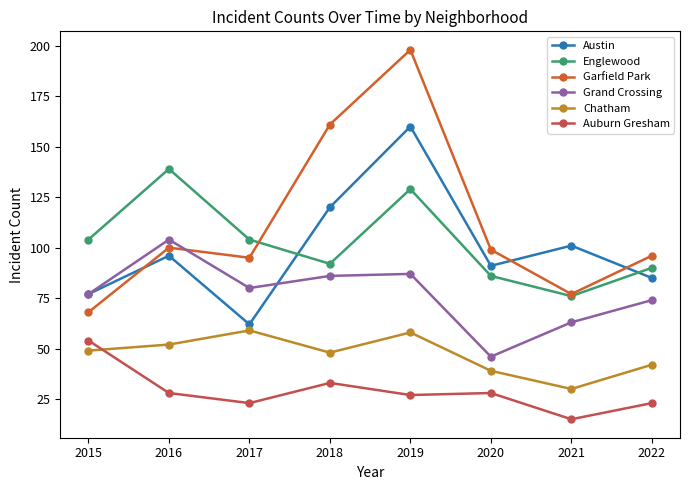

Which category has the lowest value in the Chatham series?

2021